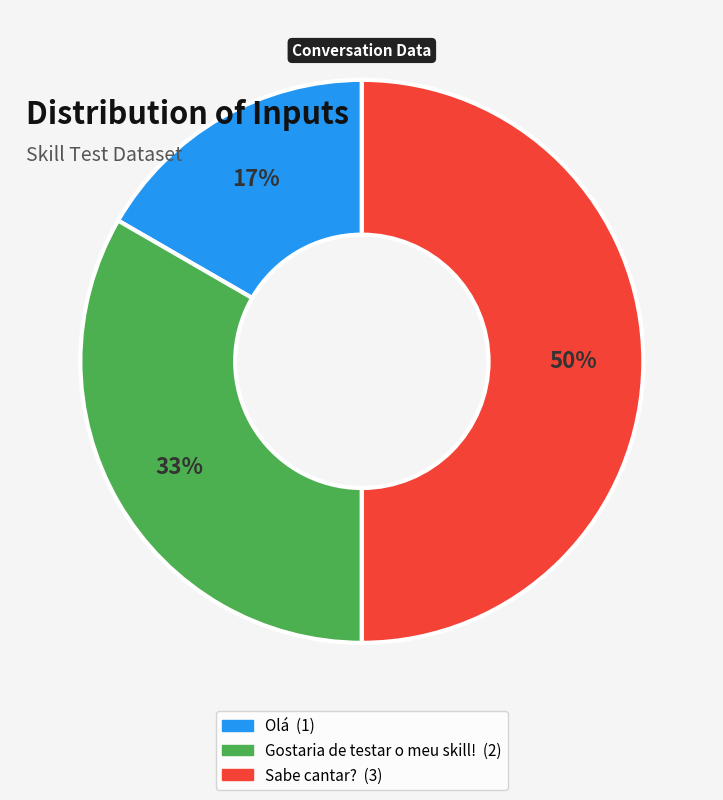

Count the number of slices in the pie.

3